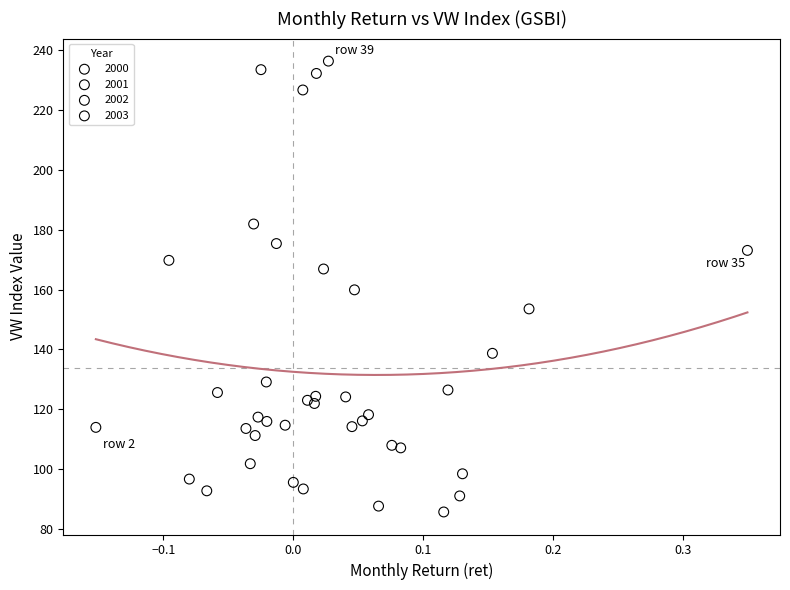

Which series contains the lowest Y value?

2000